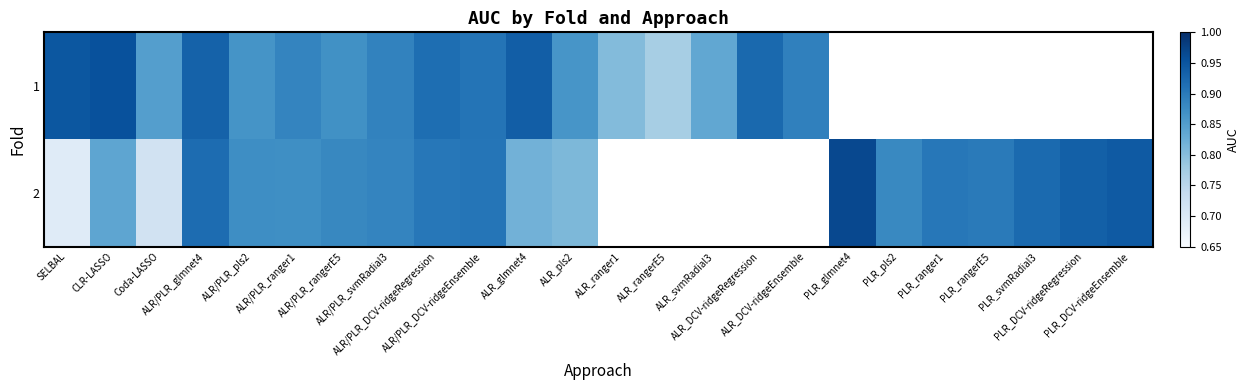

At which label does 1 reach its peak?

CLR-LASSO